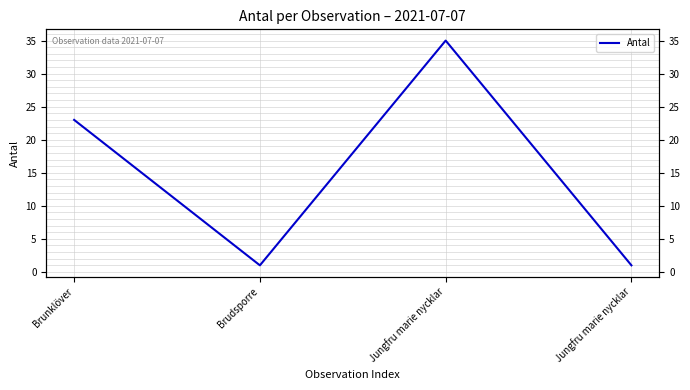

What is the change in value from Brunklöver to Brudsporre?

-22